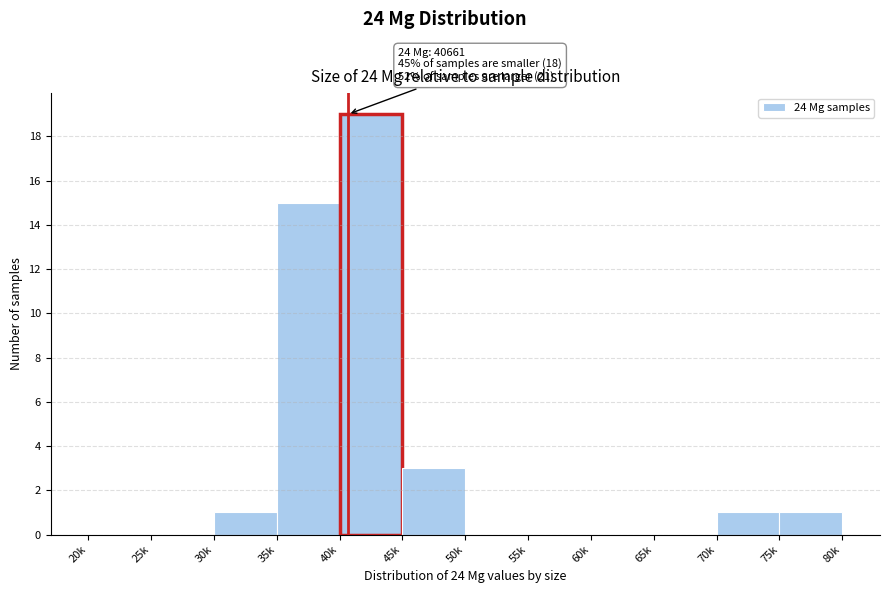

Reading left to right, what are all the values shown in this chart?

20k=0	25k=0	30k=1	35k=15	40k=19	45k=3	50k=0	55k=0	60k=0	65k=0	70k=1	75k=1